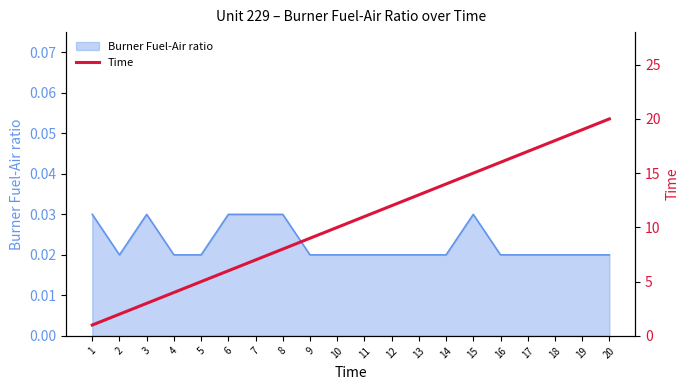

Reading left to right, extract all data points from this chart.

1	2	3	4	5	6	7	8	9	10	11	12	13	14	15	16	17	18	19	20